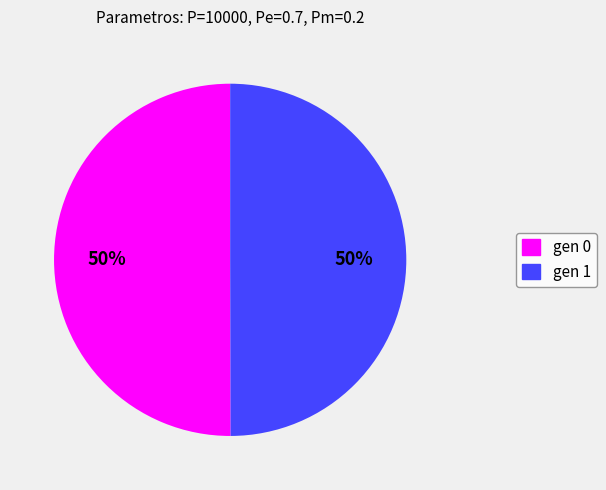

To the nearest percent, what portion does gen 1 represent?

50%